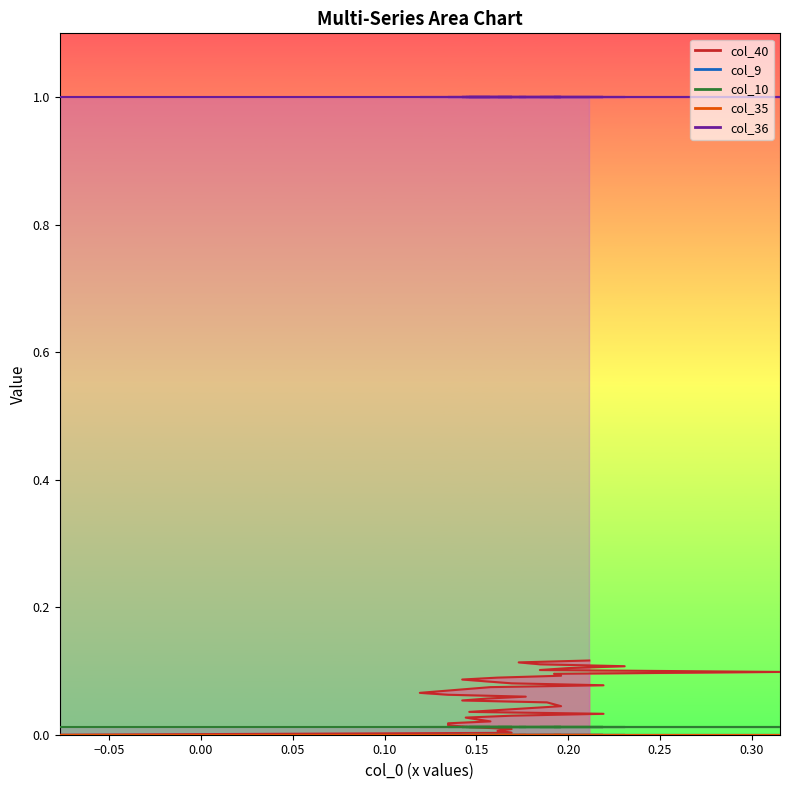

What is the value of the col_40 point at the 33rd from the left?

0.1